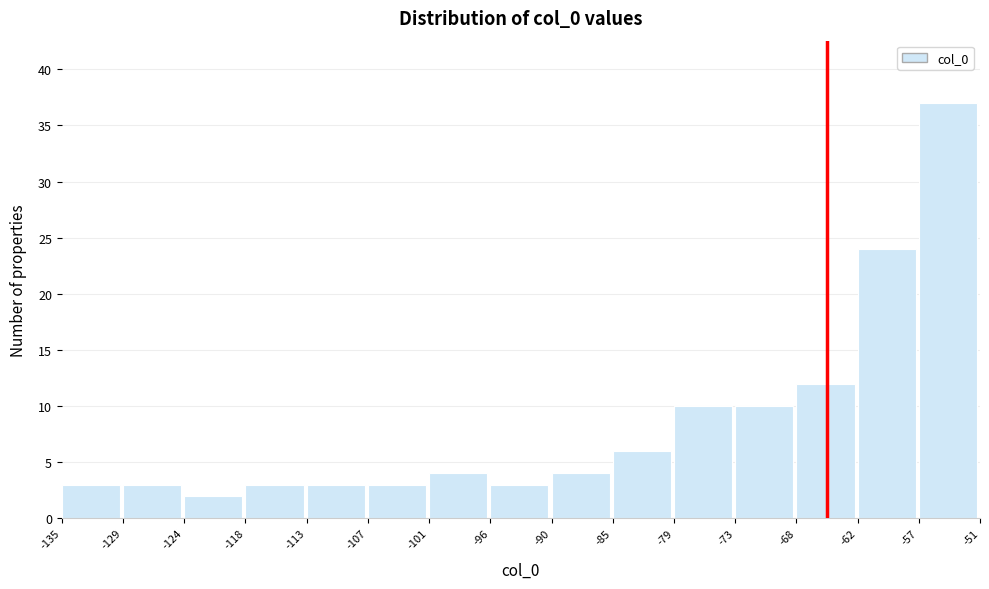

Reading left to right, list every bar in this chart as the range it spans on the x-axis followed by its height. The values are not printed on the chart, so give them approximately, as read against the axis.

-135 to -129: 3
-129 to -124: 3
-124 to -118: 2
-118 to -113: 3
-113 to -107: 3
-107 to -101: 3
-101 to -96: 4
-96 to -90: 3
-90 to -85: 4
-85 to -79: 6
-79 to -73: 10
-73 to -68: 10
-68 to -62: 12
-62 to -57: 24
-57 to -51: 37